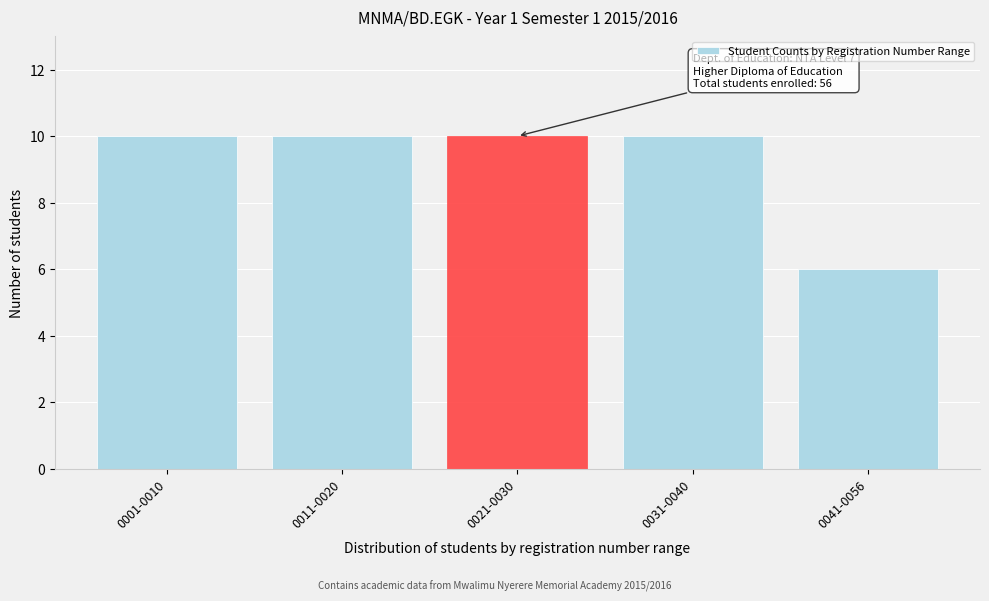

Reading left to right, what are all the values shown in this chart?

0001-0010=10	0011-0020=10	0021-0030=10	0031-0040=10	0041-0056=6